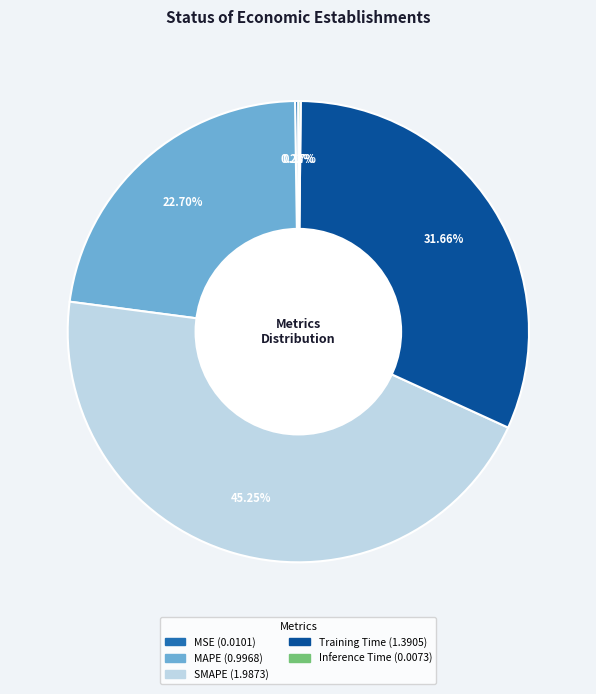

Does any single category account for the majority?

No